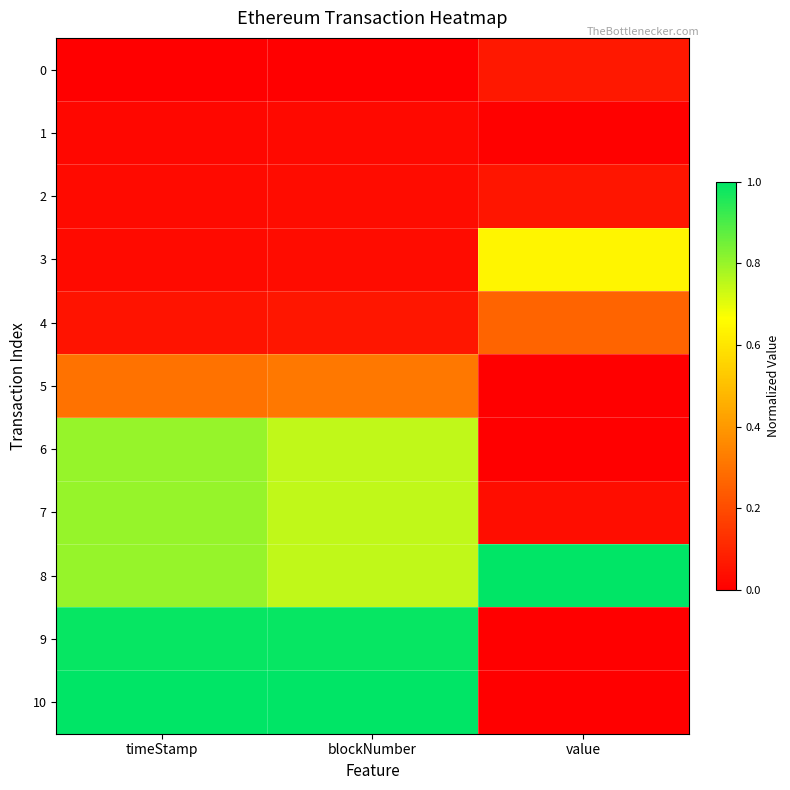

At how many categories does at least one series exceed 0?

3